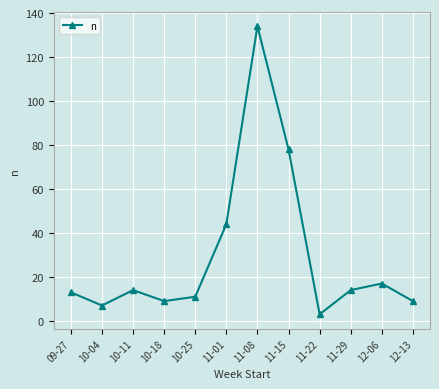

Reading right to left, transcribe all the data shown in this chart.

9	17	14	3	78	134	44	11	9	14	7	13